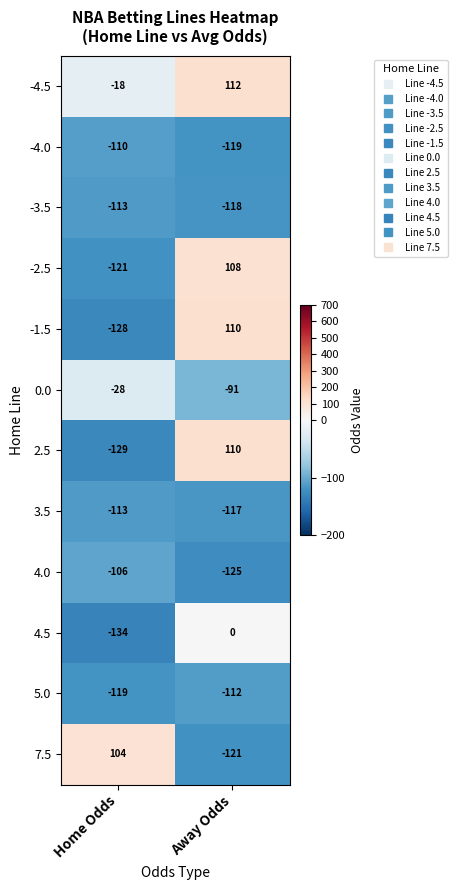

Which category has the highest value in the -4.5 series?

Away Odds